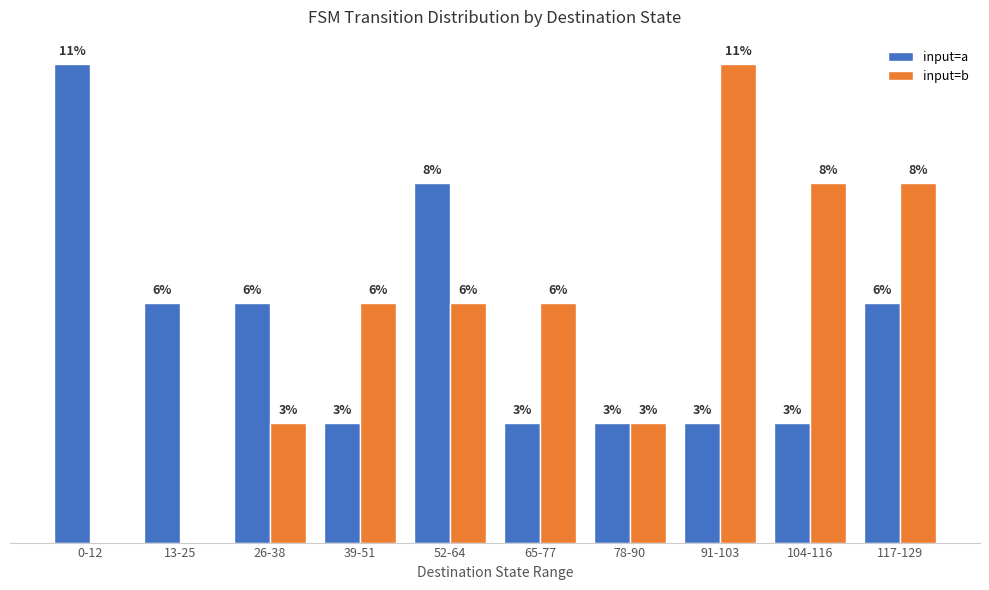

True or false: input=a has a value of 1 at 26-38.

False